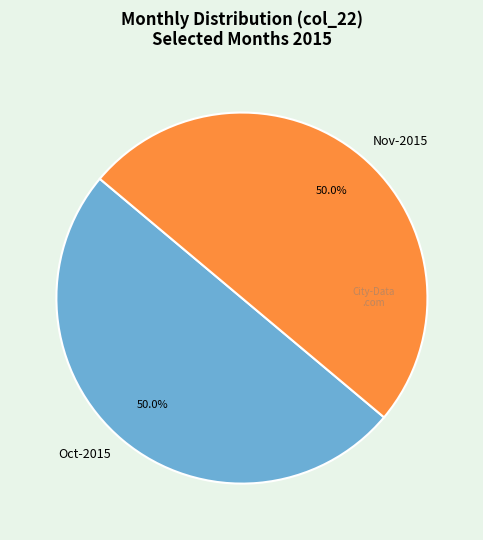

Approximately how many times larger is the value at Oct-2015 compared to Nov-2015?

1.0